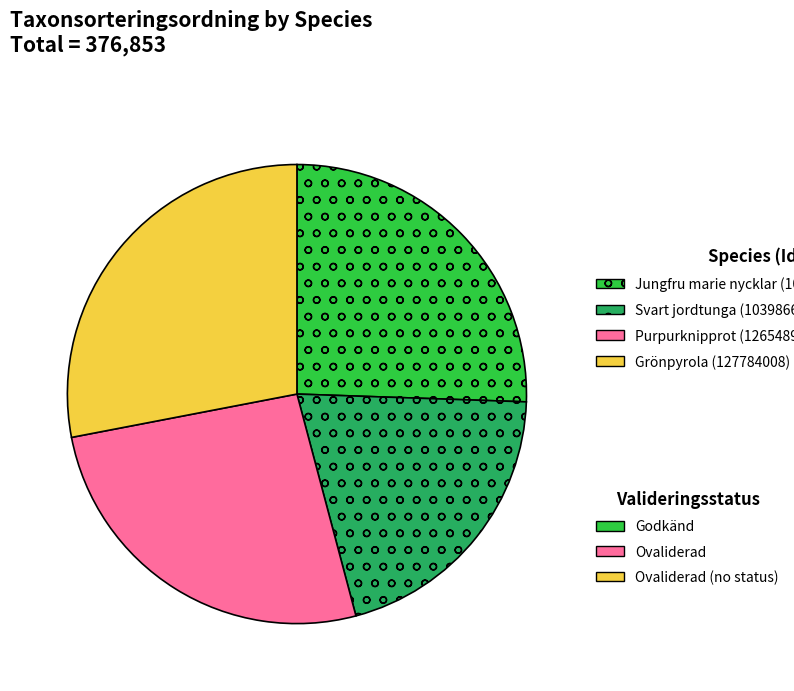

Is there a majority slice in this chart?

No